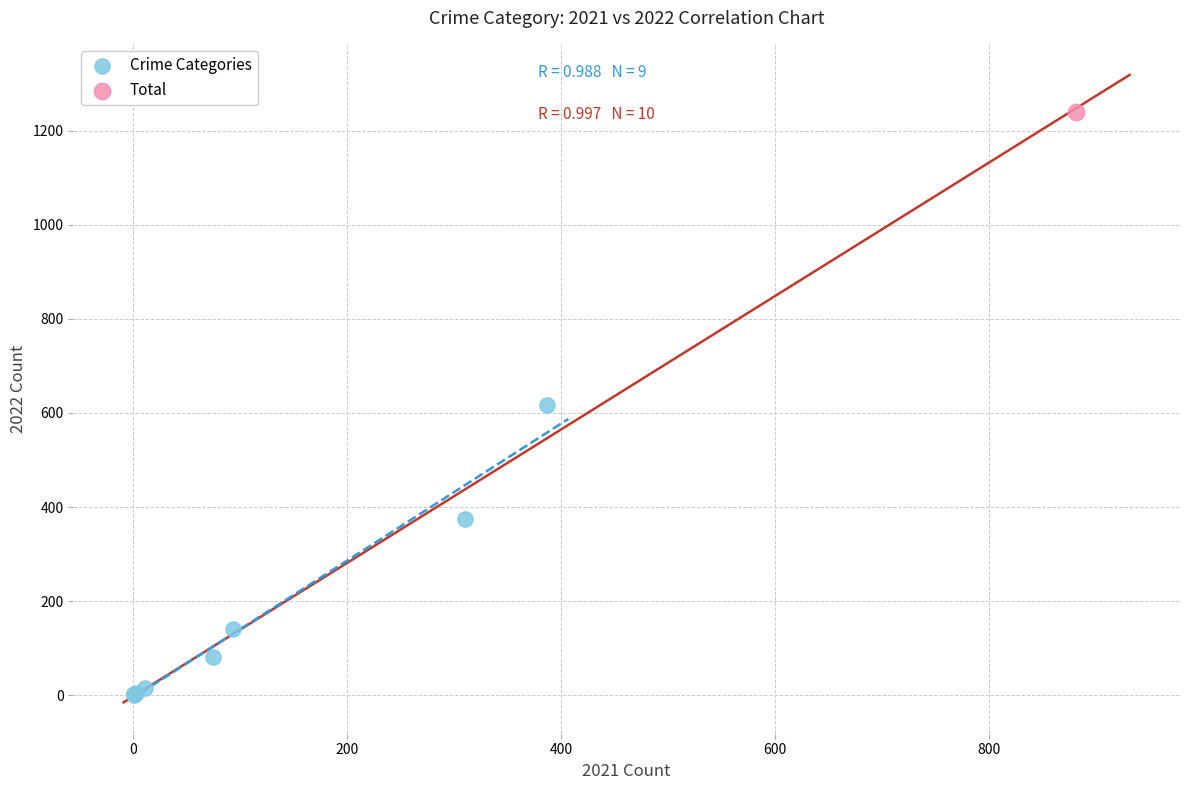

What are all the series names shown in the legend?

Crime Categories, Total